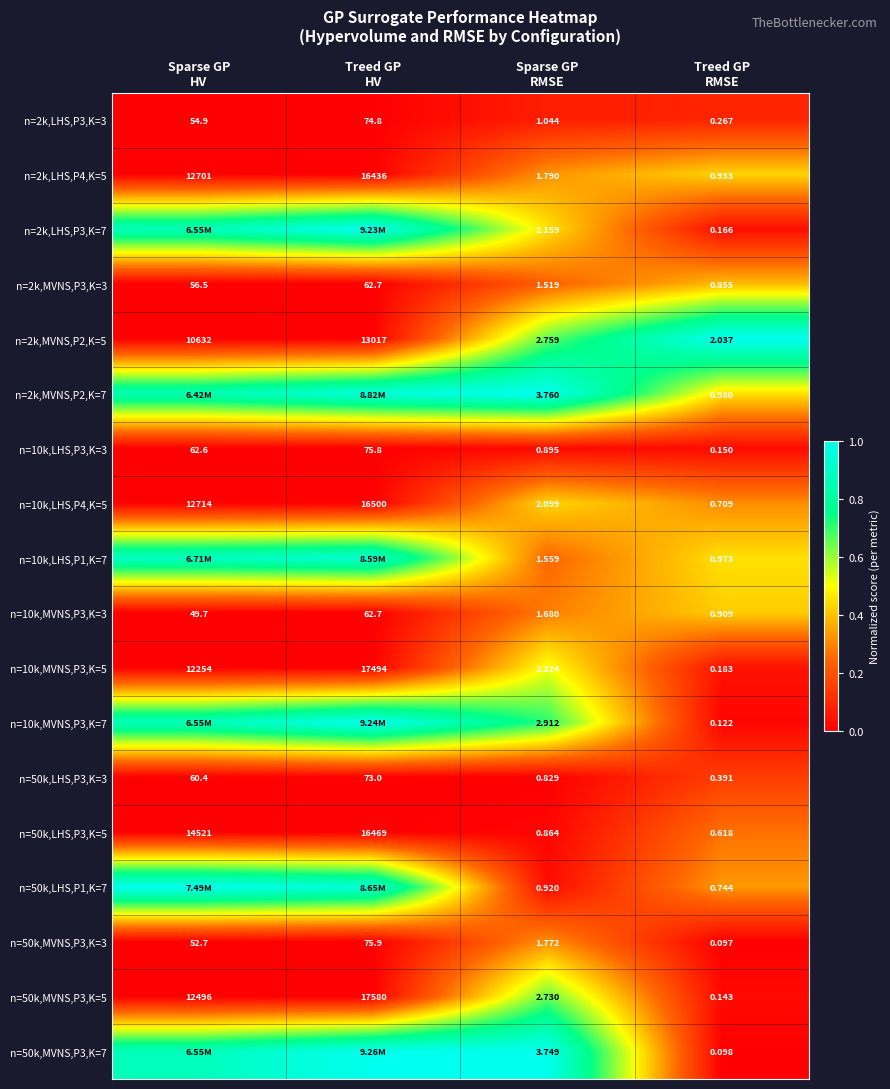

The value of n=50k,LHS,P3,K=3 at Sparse GP HV is 0.0. True or false?

False